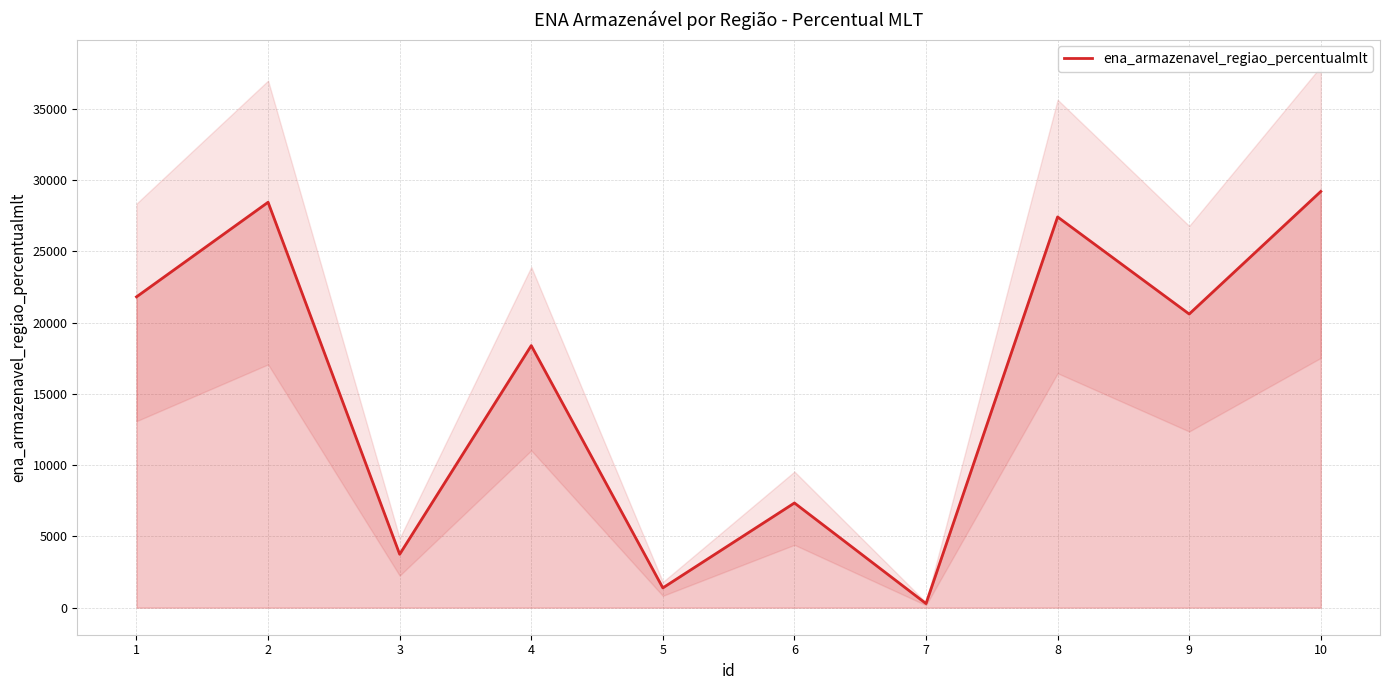

Does the chart display data point markers on the line(s)?

No